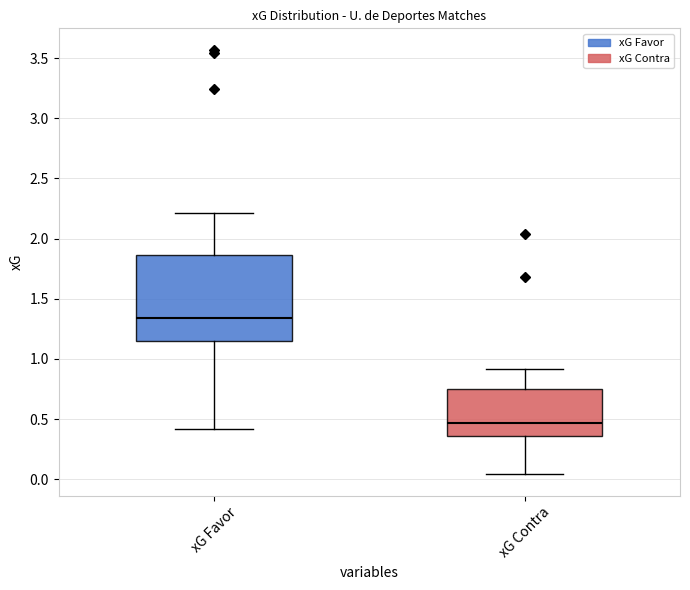

Which box has the highest median line?

xG Favor